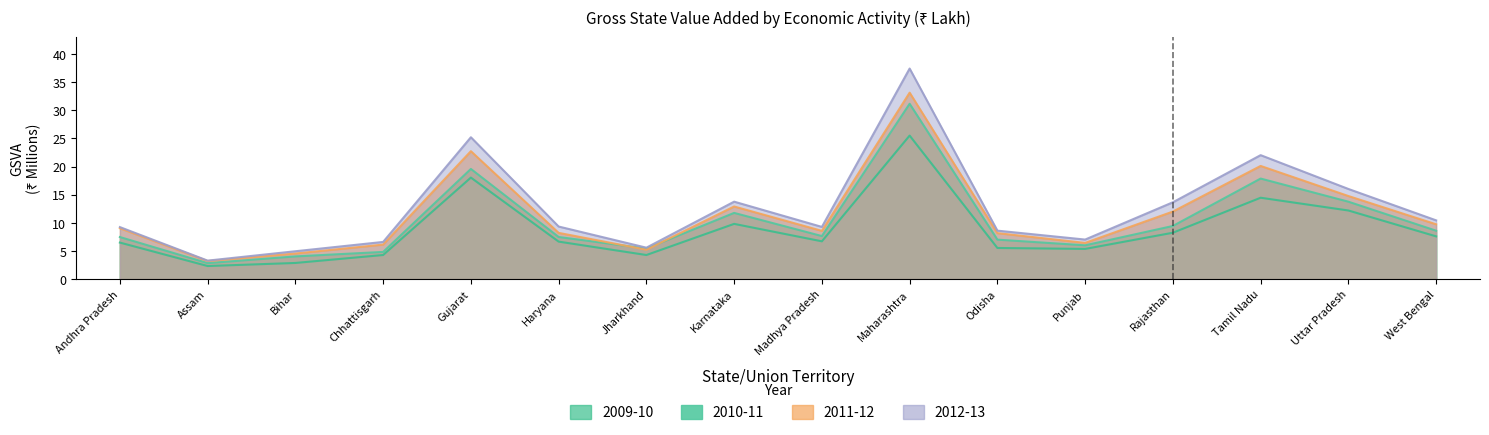

What are all the series names shown in the legend?

2009-10, 2010-11, 2011-12, 2012-13